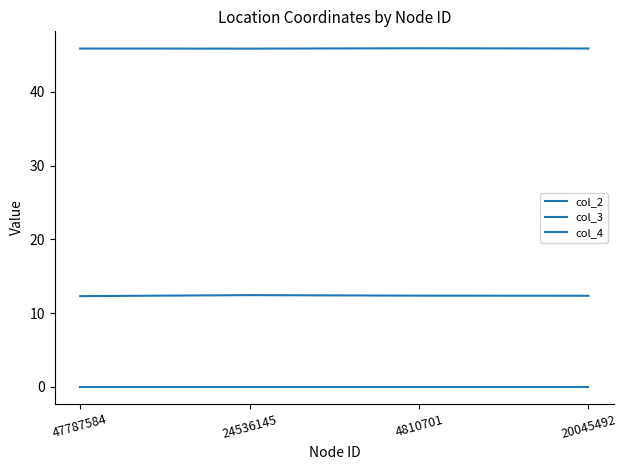

True or false: col_3 and col_2 intersect in this chart.

False